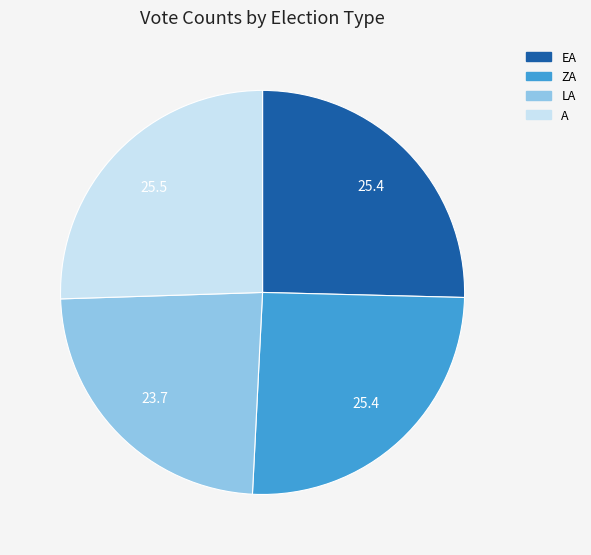

How many segments does this pie chart have?

4